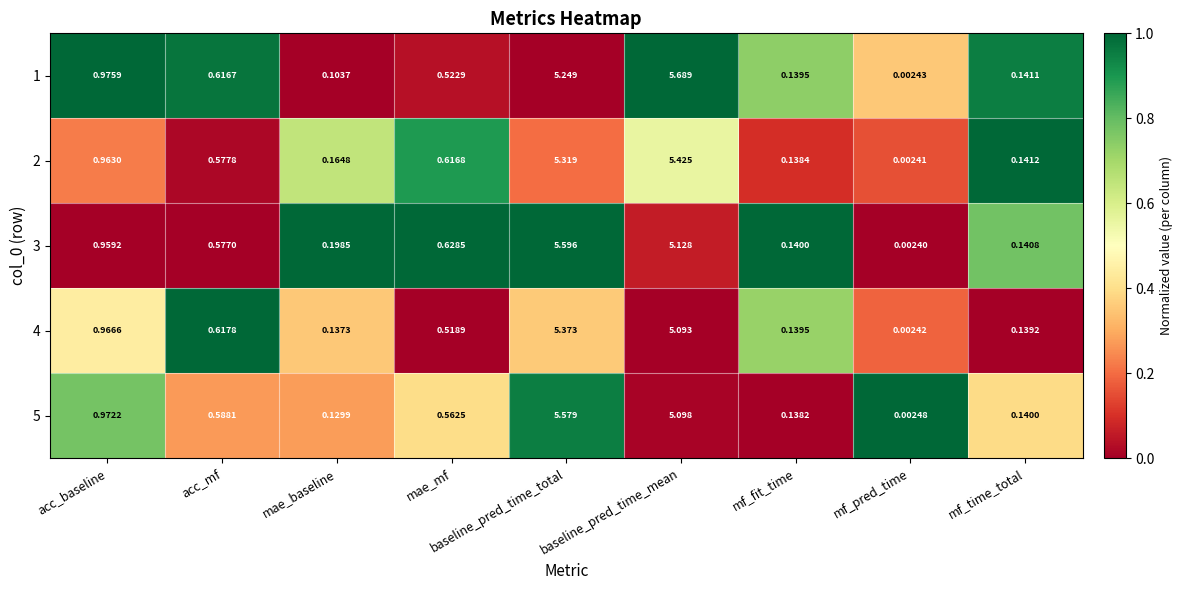

At which category is the sum across all series the highest?

baseline_pred_time_total